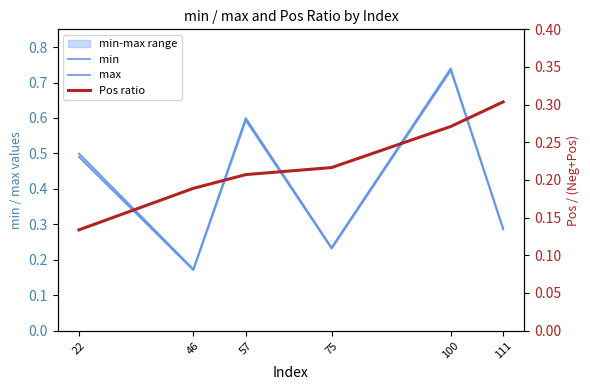

Where is the first local minimum for max?

46